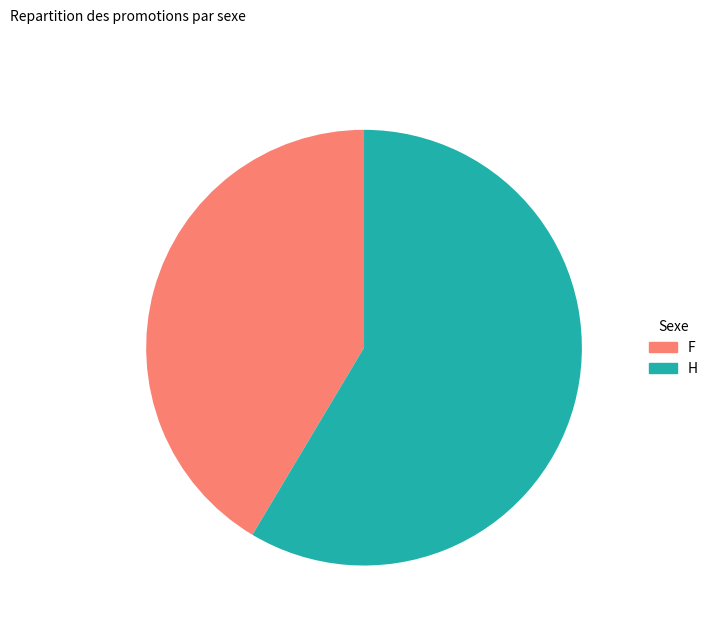

True or false: H accounts for 59% of the total.

True